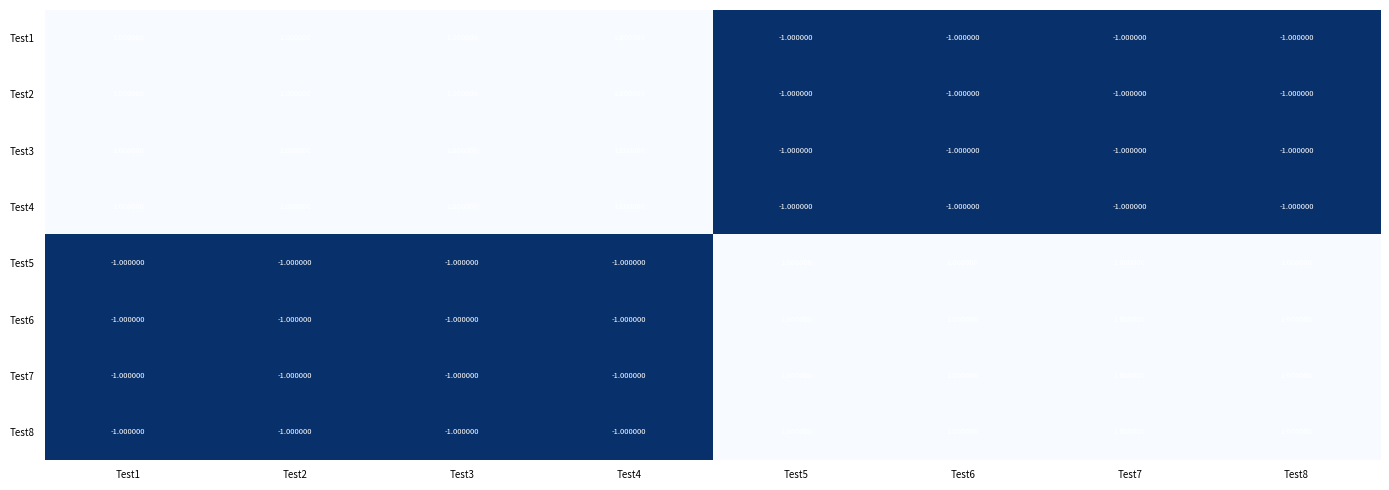

At how many categories does at least one series exceed 0?

8